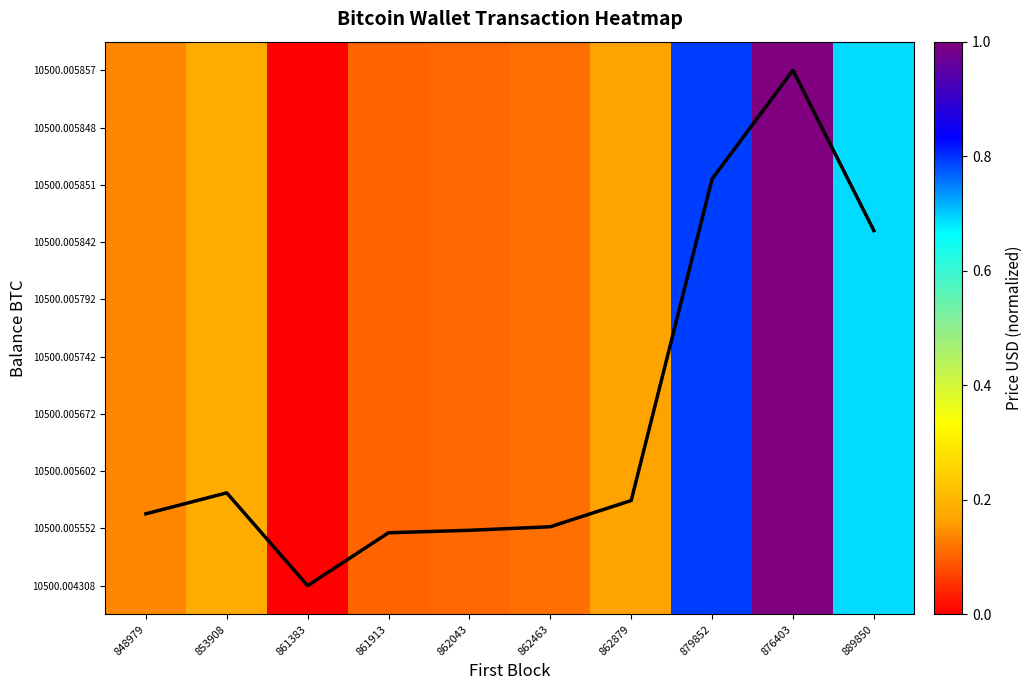

Which has a higher value, 862043 or 862463?

862463